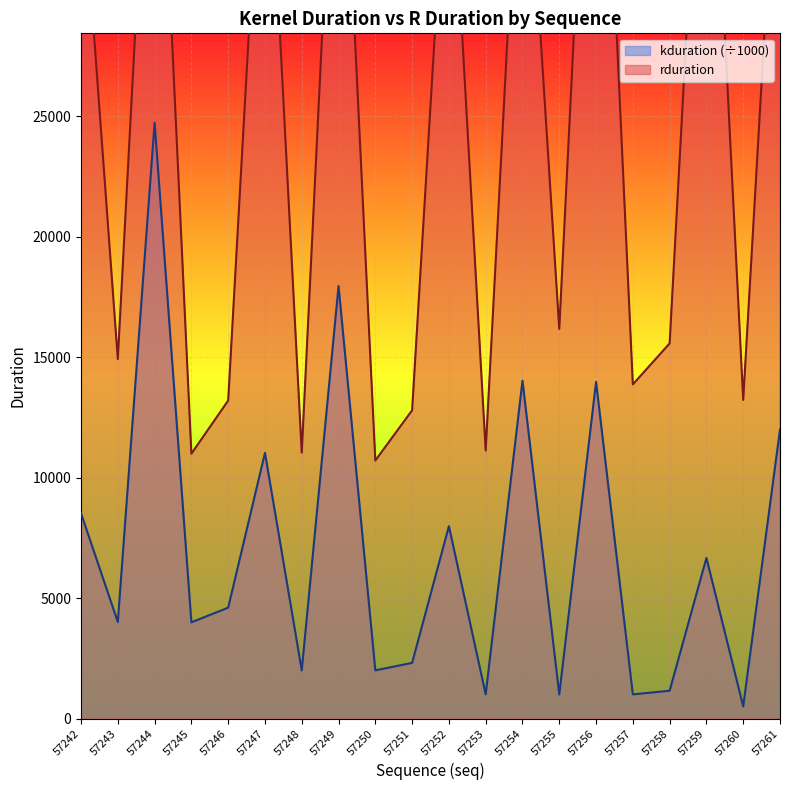

Reading left to right, what are all the values shown in this chart?

rduration: 35713.0	14917.0	43642.0	10989.0	13194.0	40338.0	11032.0	42363.0	10706.0	12790.0	38085.0	11122.0	40045.0	16166.0	46955.0	13864.0	15566.0	43650.0	13220.0	39587.0
kduration: 8515.3	4004.4	24724.5	3991.5	4600.6	11022.7	1996.0	17944.5	1998.8	2308.6	7982.0	1001.0	14019.0	999.5	13968.9	1002.0	1151.6	6663.8	502.0	11993.7